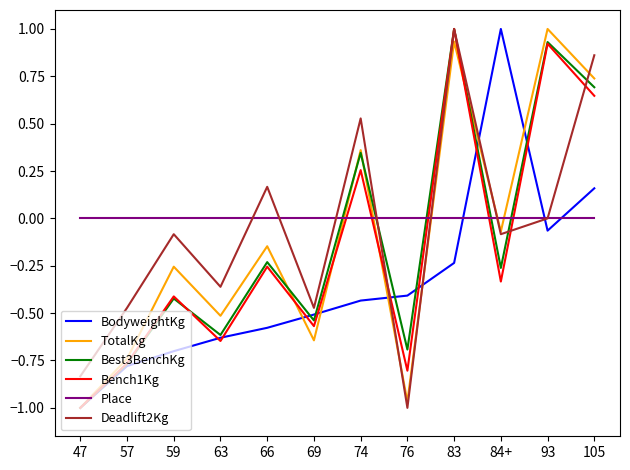

Rank the categories by TotalKg value from highest to lowest.

93, 83, 105, 74, 84+, 66, 59, 63, 69, 57, 76, 47